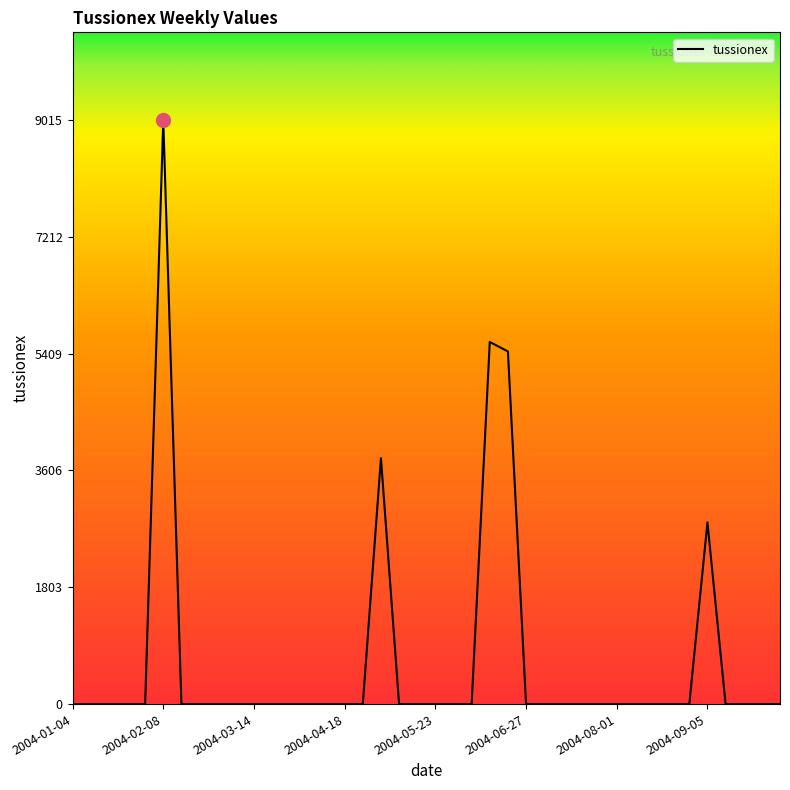

What is the maximum value shown in the chart?

9015.2